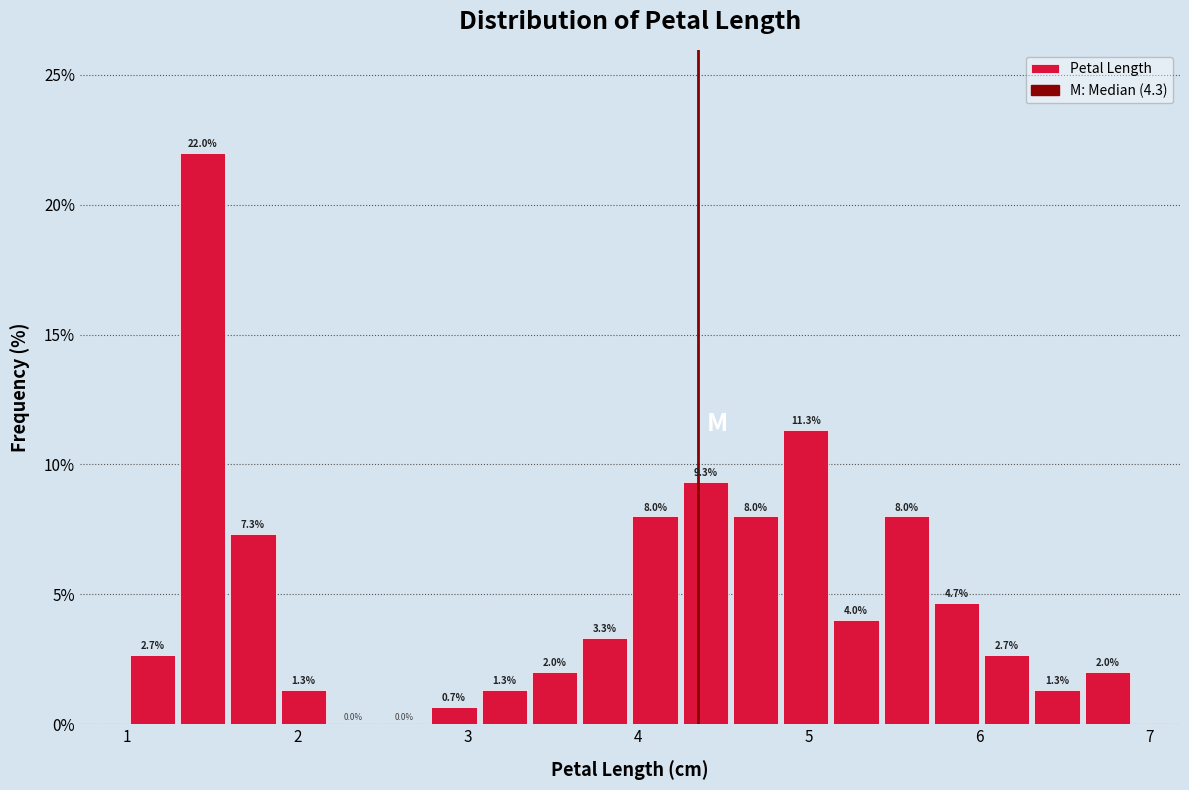

Around what value on the x-axis is the tallest bar? Give the approximate position of its centre, as read against the axis.

1.4